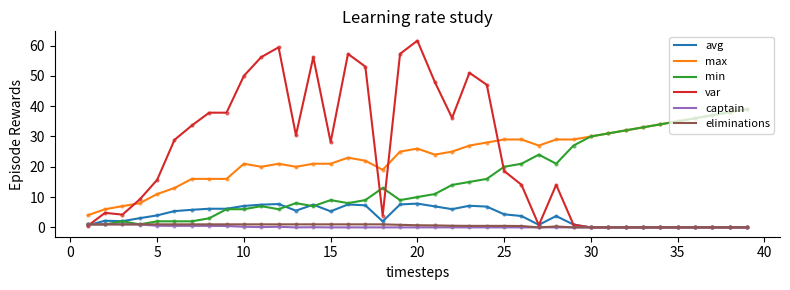

Which series has the largest range (max minus min)?

var